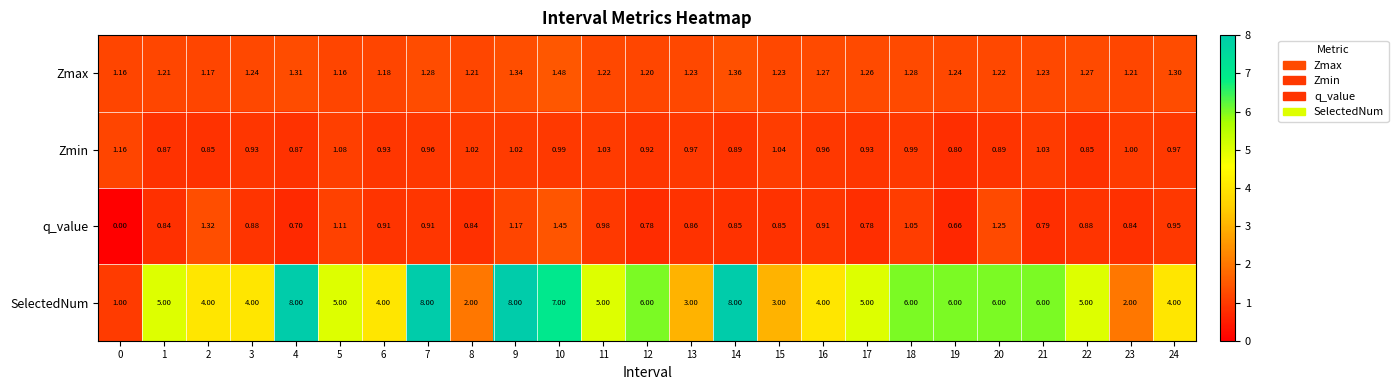

At 17, list the series in order from largest to smallest.

SelectedNum, Zmax, Zmin, q_value